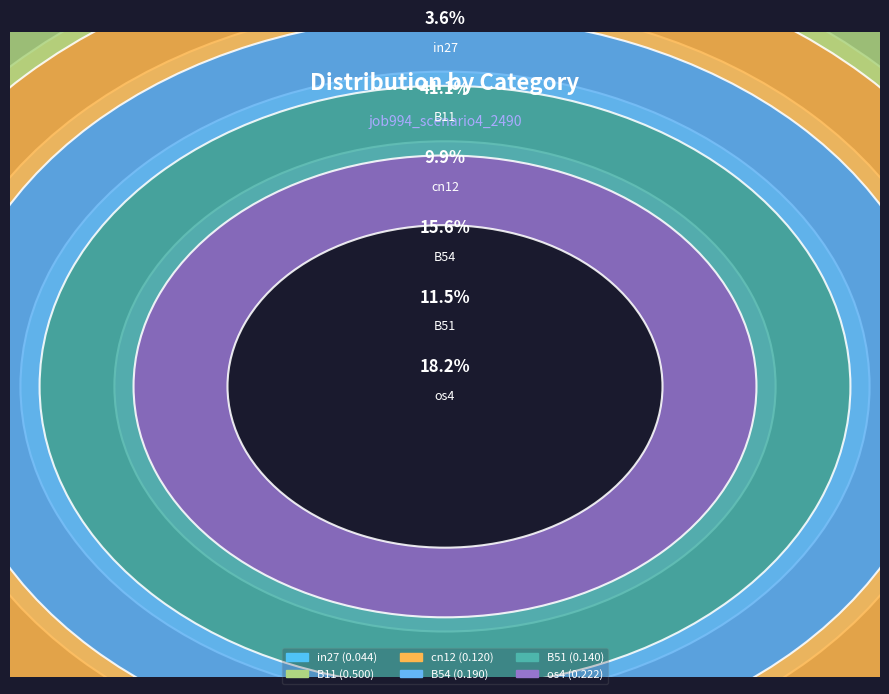

How much of the chart is everything except in27?

96.4%